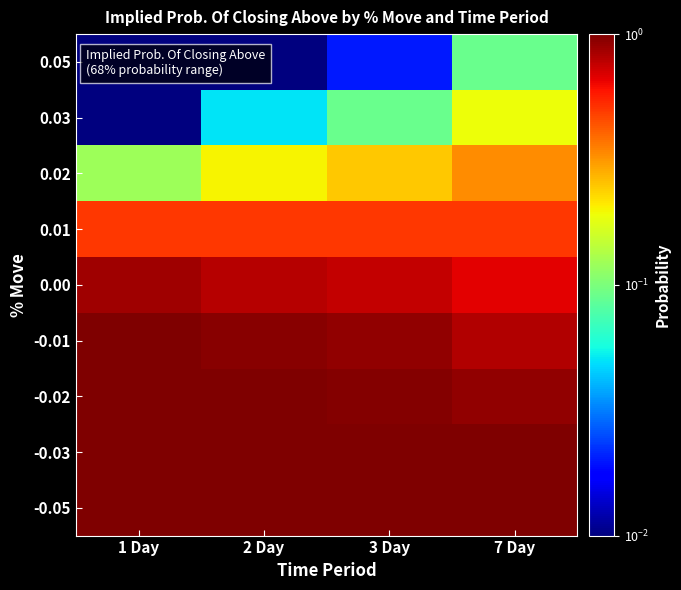

Count the number of data series in this chart.

9